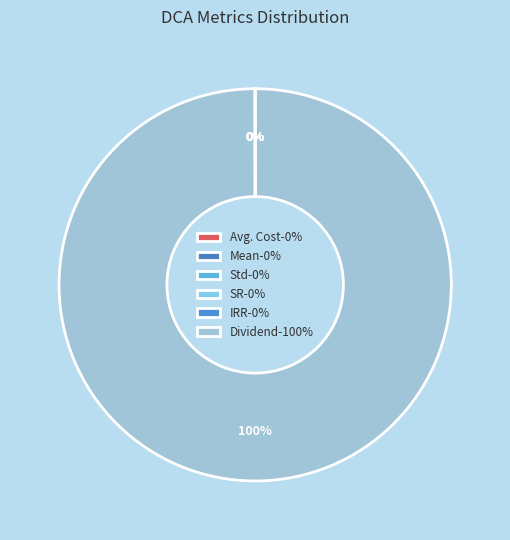

How many segments does this pie chart have?

6